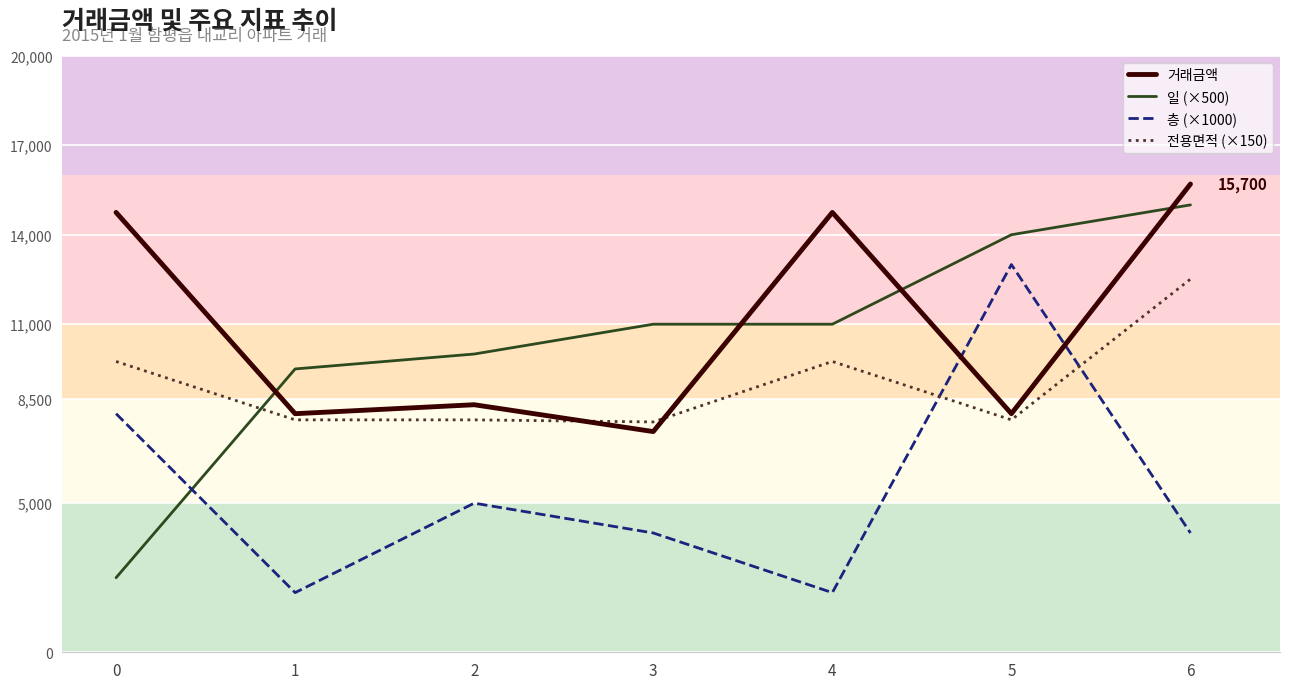

What is the sum of the 전용면적 (×150) values at 3 and 2?

15516.0